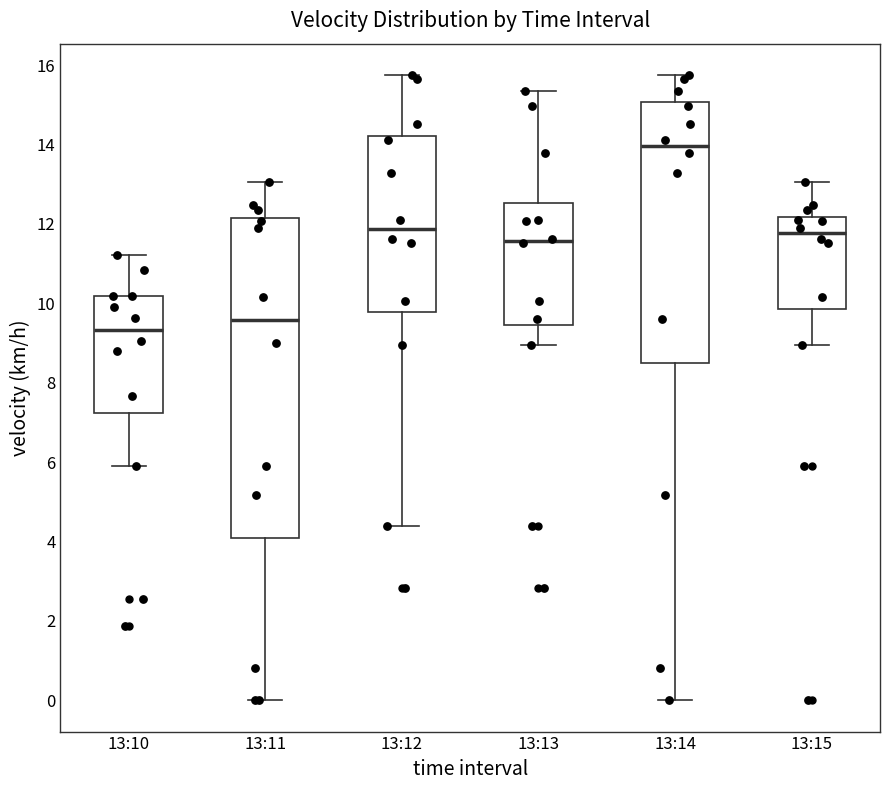

Which box has the lowest median line?

13:10